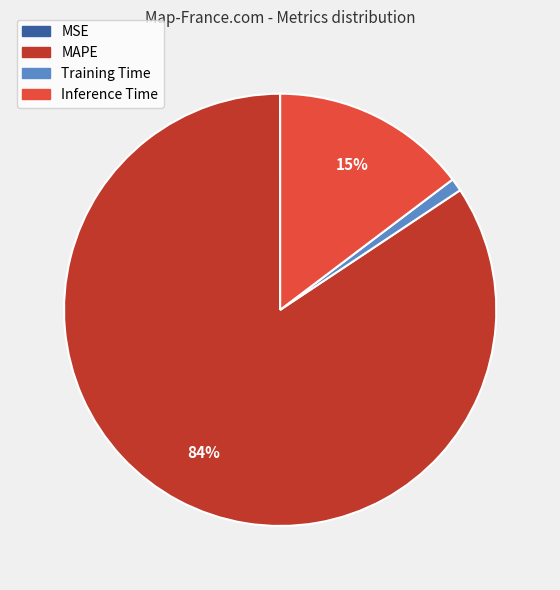

Does MAPE represent more than half of the total?

Yes